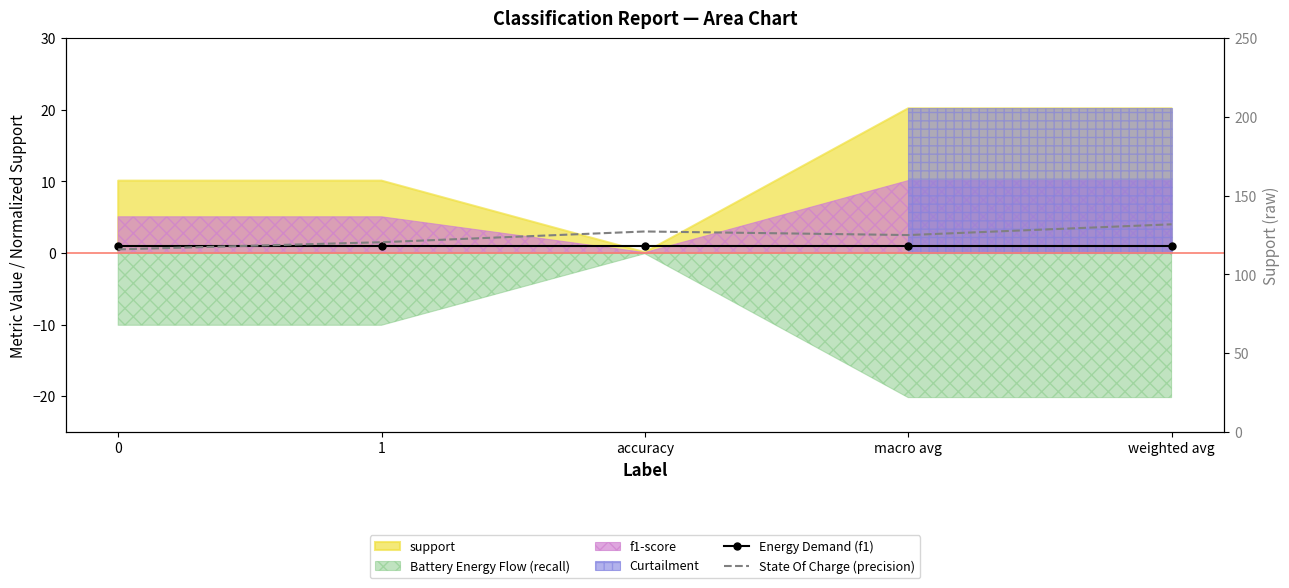

What is the spread (max minus min) of values at 1?

0.5